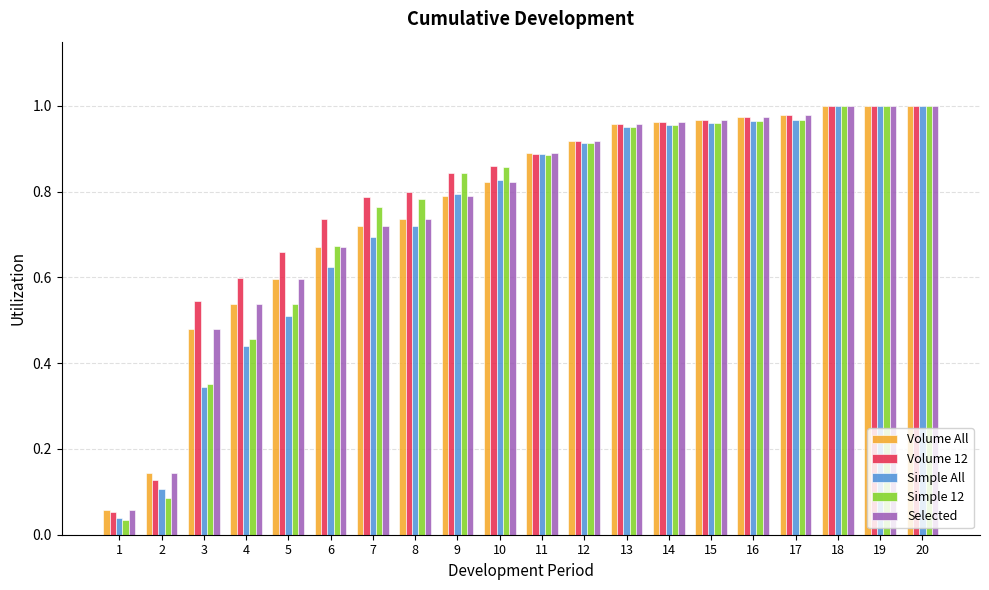

Which category has the lowest value in the Volume All series?

1